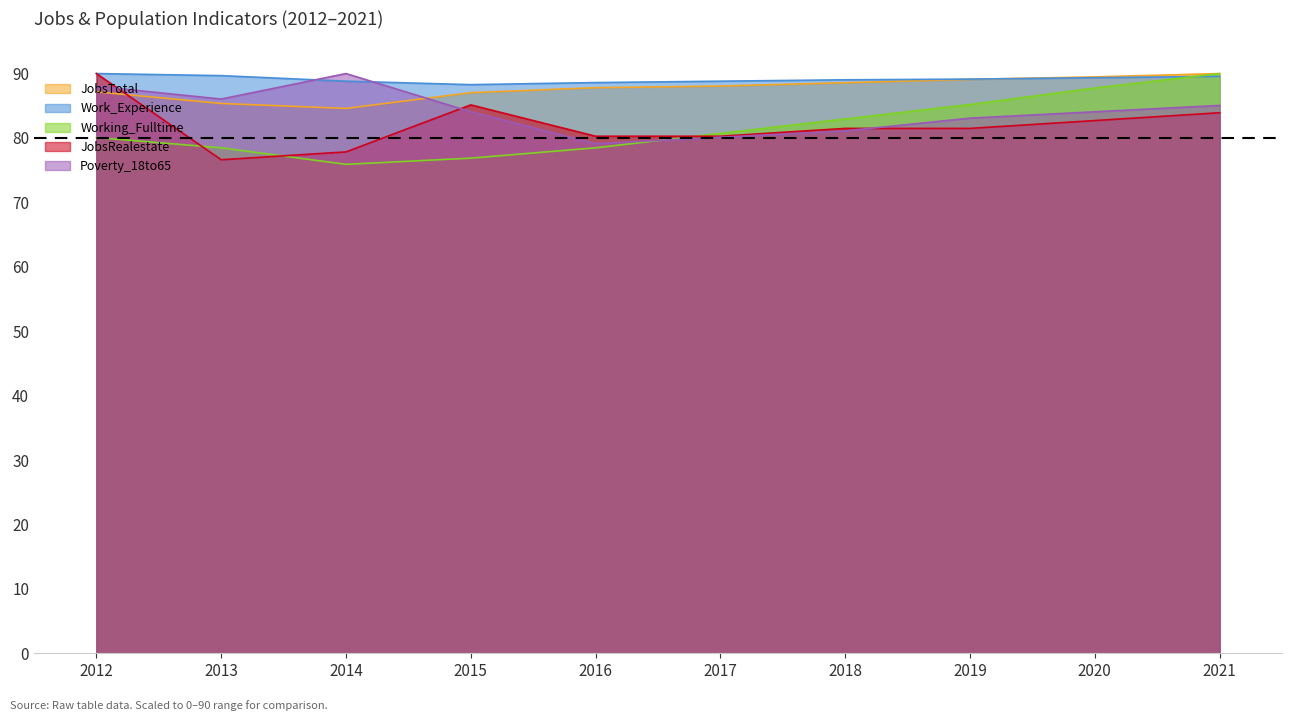

True or false: JobsRealestate has a value of 80.3 at 2017.

True